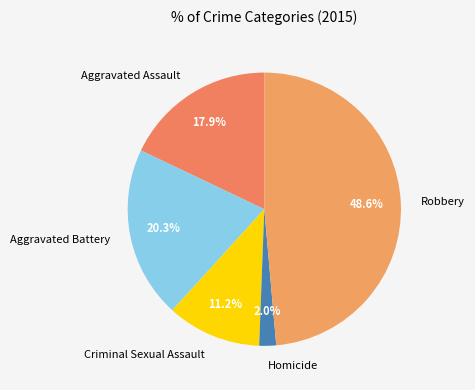

To the nearest percent, what is the average slice percentage?

20%